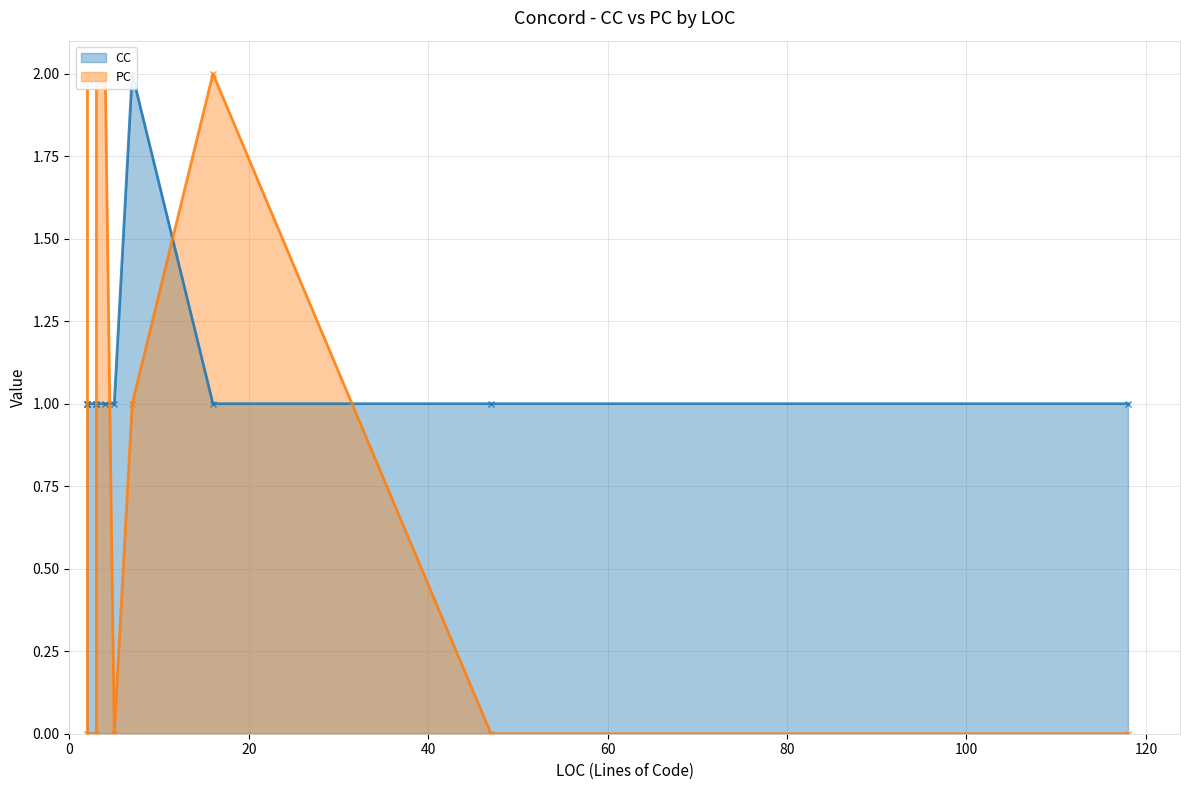

Rank the series by their average value, from lowest to highest.

PC, CC